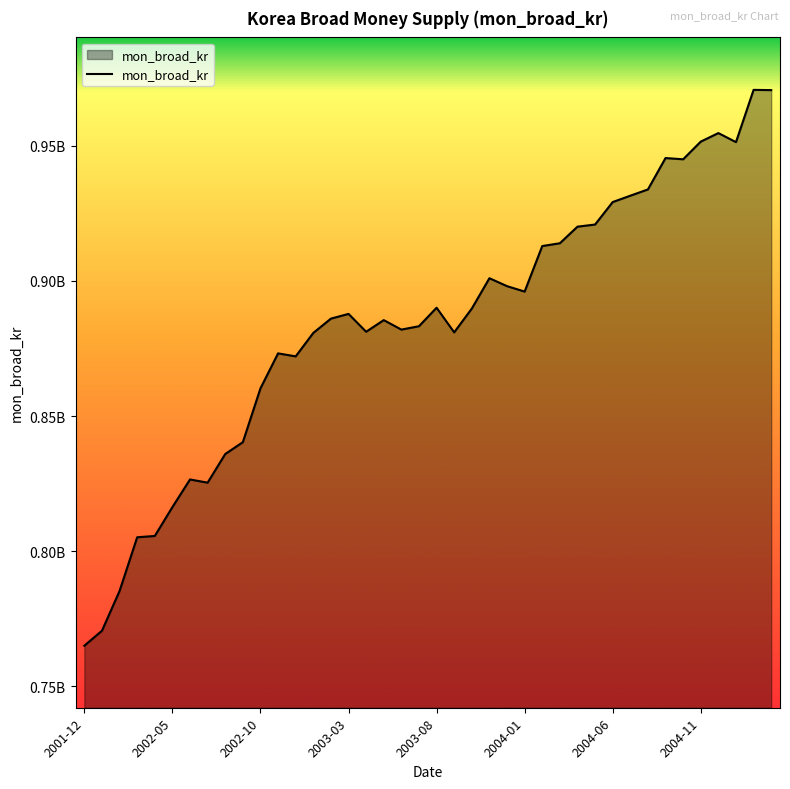

Does the chart display data point markers on the line(s)?

No